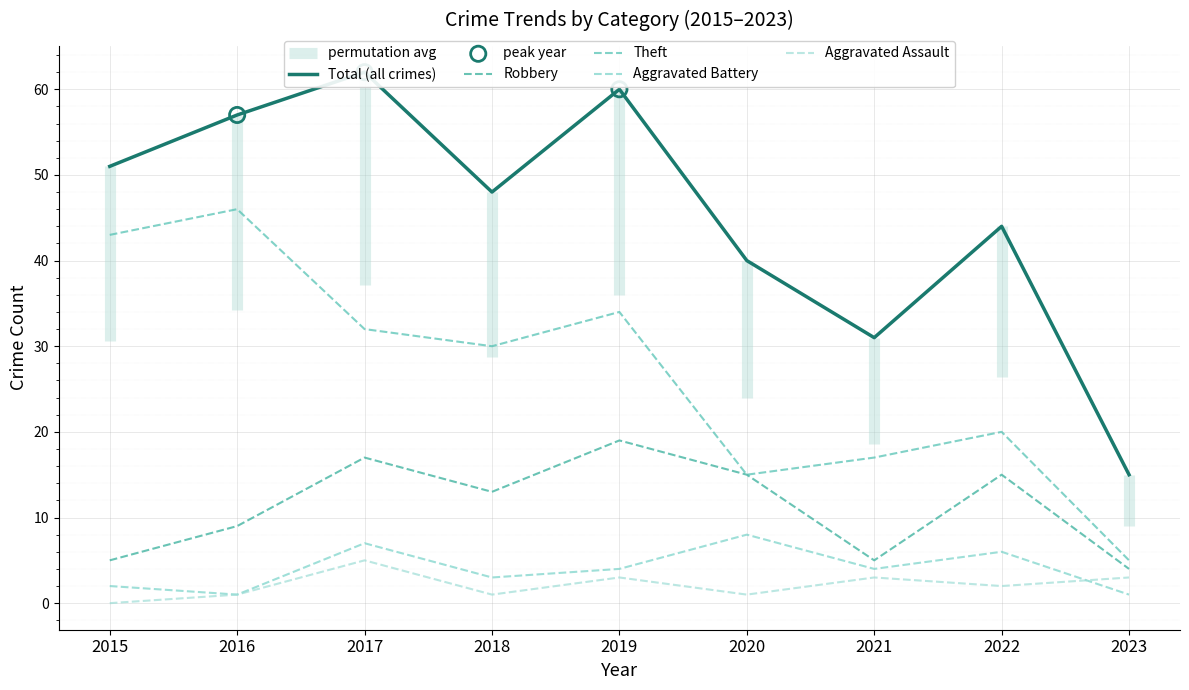

What is the total value across all series at 2016?

114